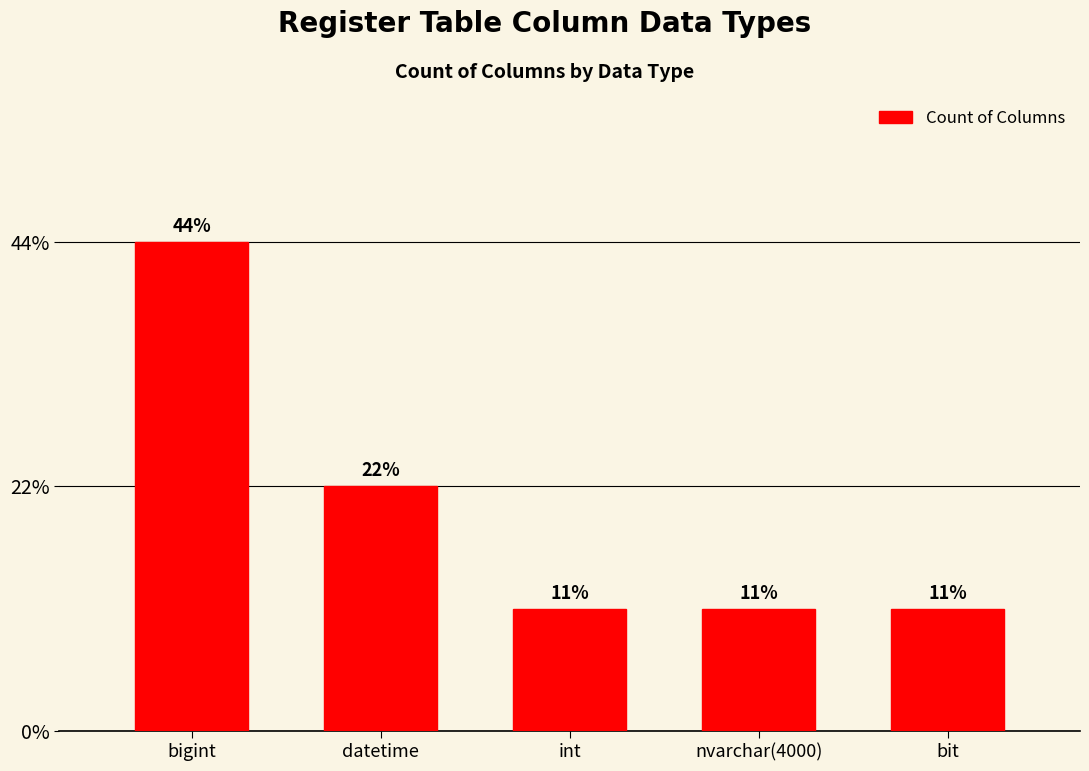

Which label corresponds to the smallest value in the chart?

int